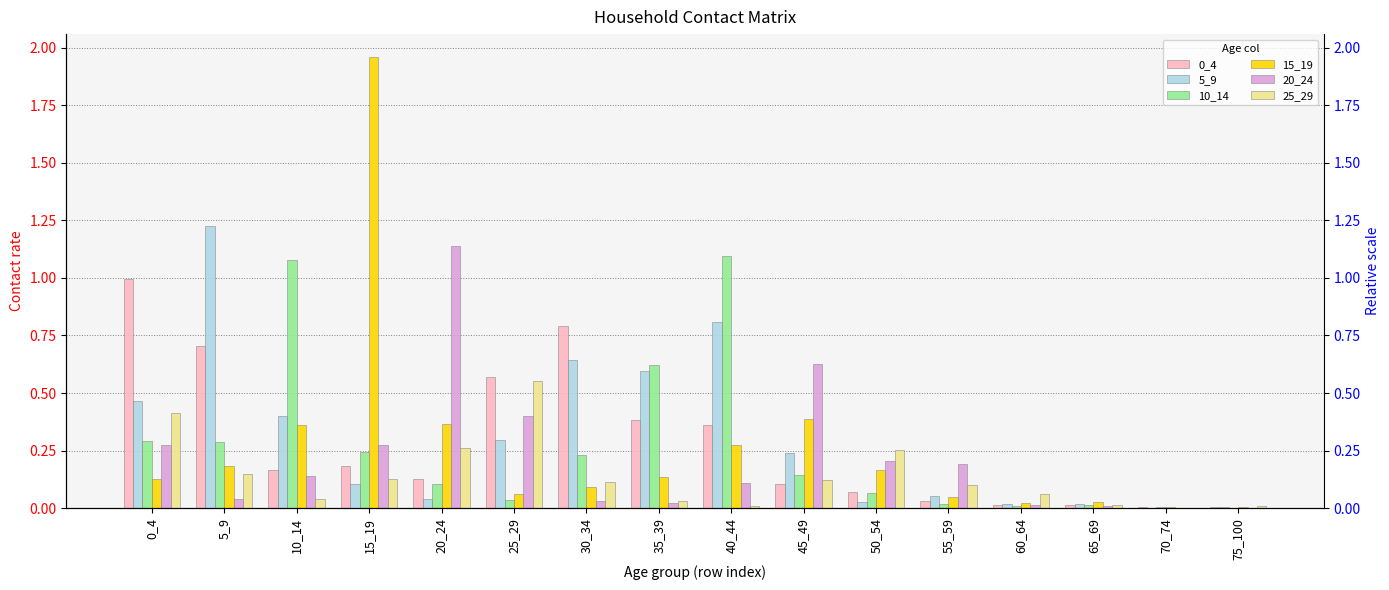

How many bars are there in each group?

6